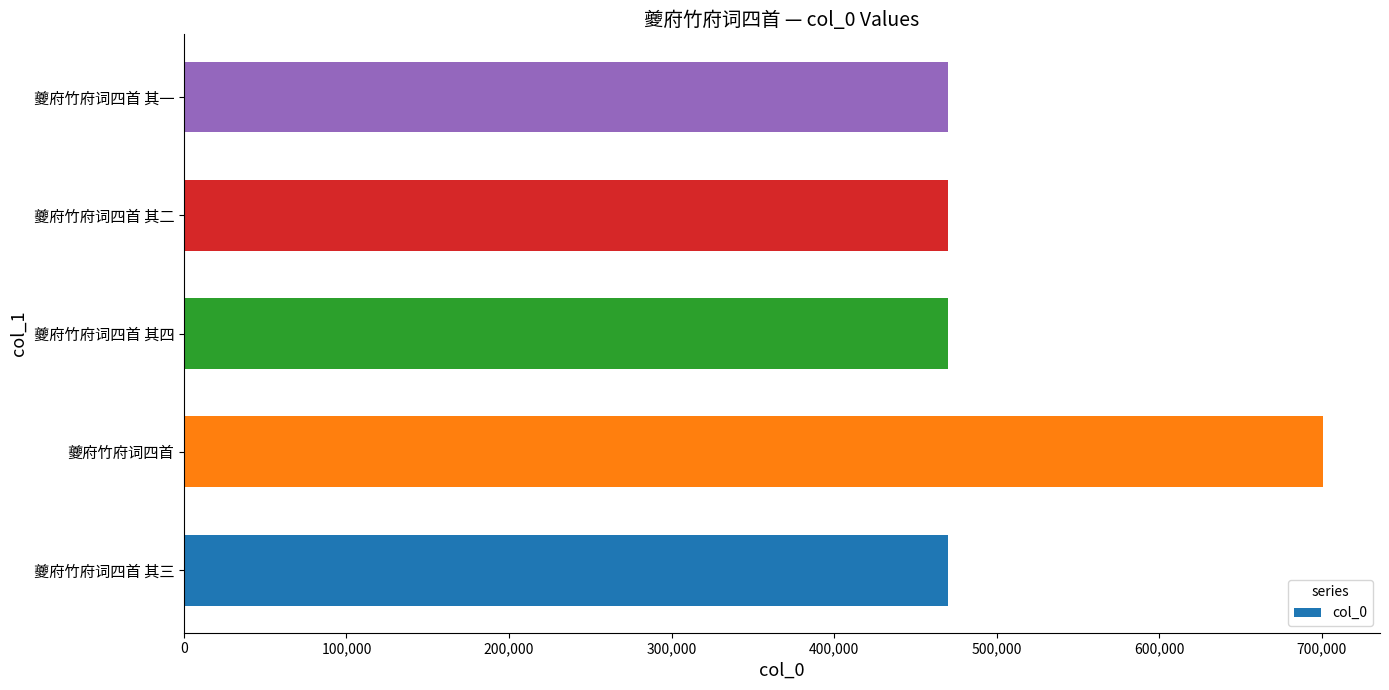

The chart shows a value of 741757 at 夔府竹府词四首 其一. True or false?

False